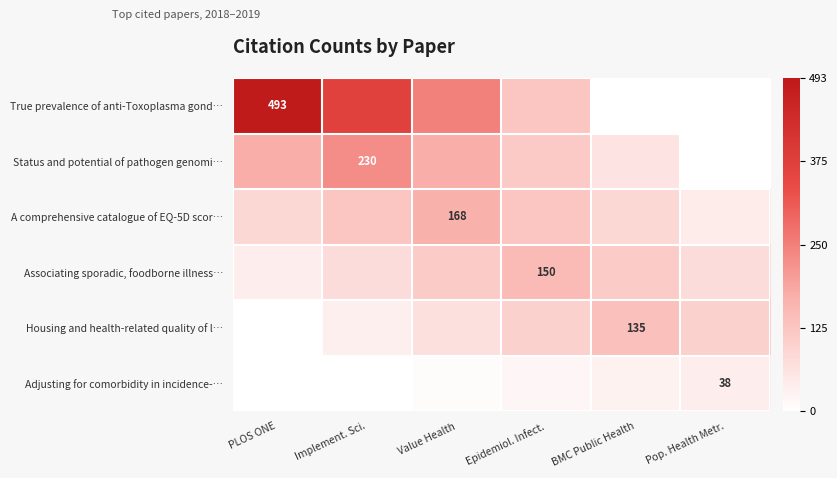

How many categories are shown in the chart?

6